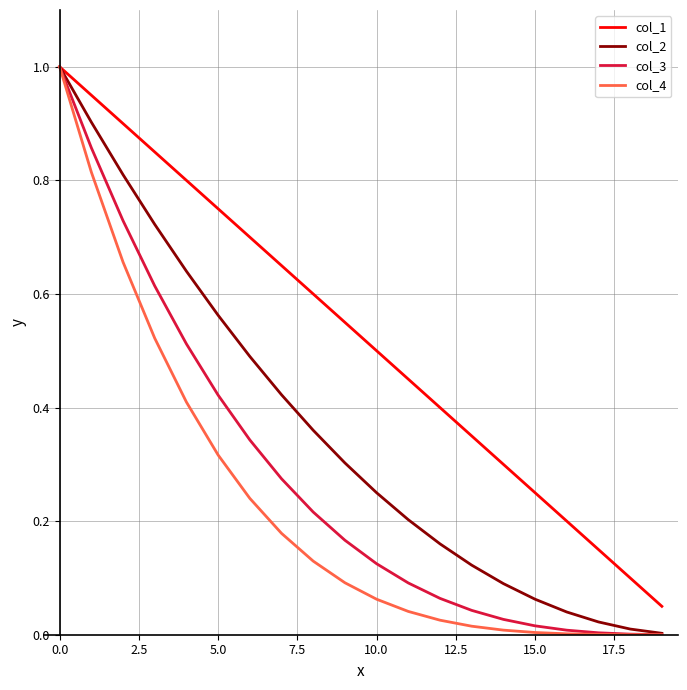

Which series has the widest spread of values?

col_4